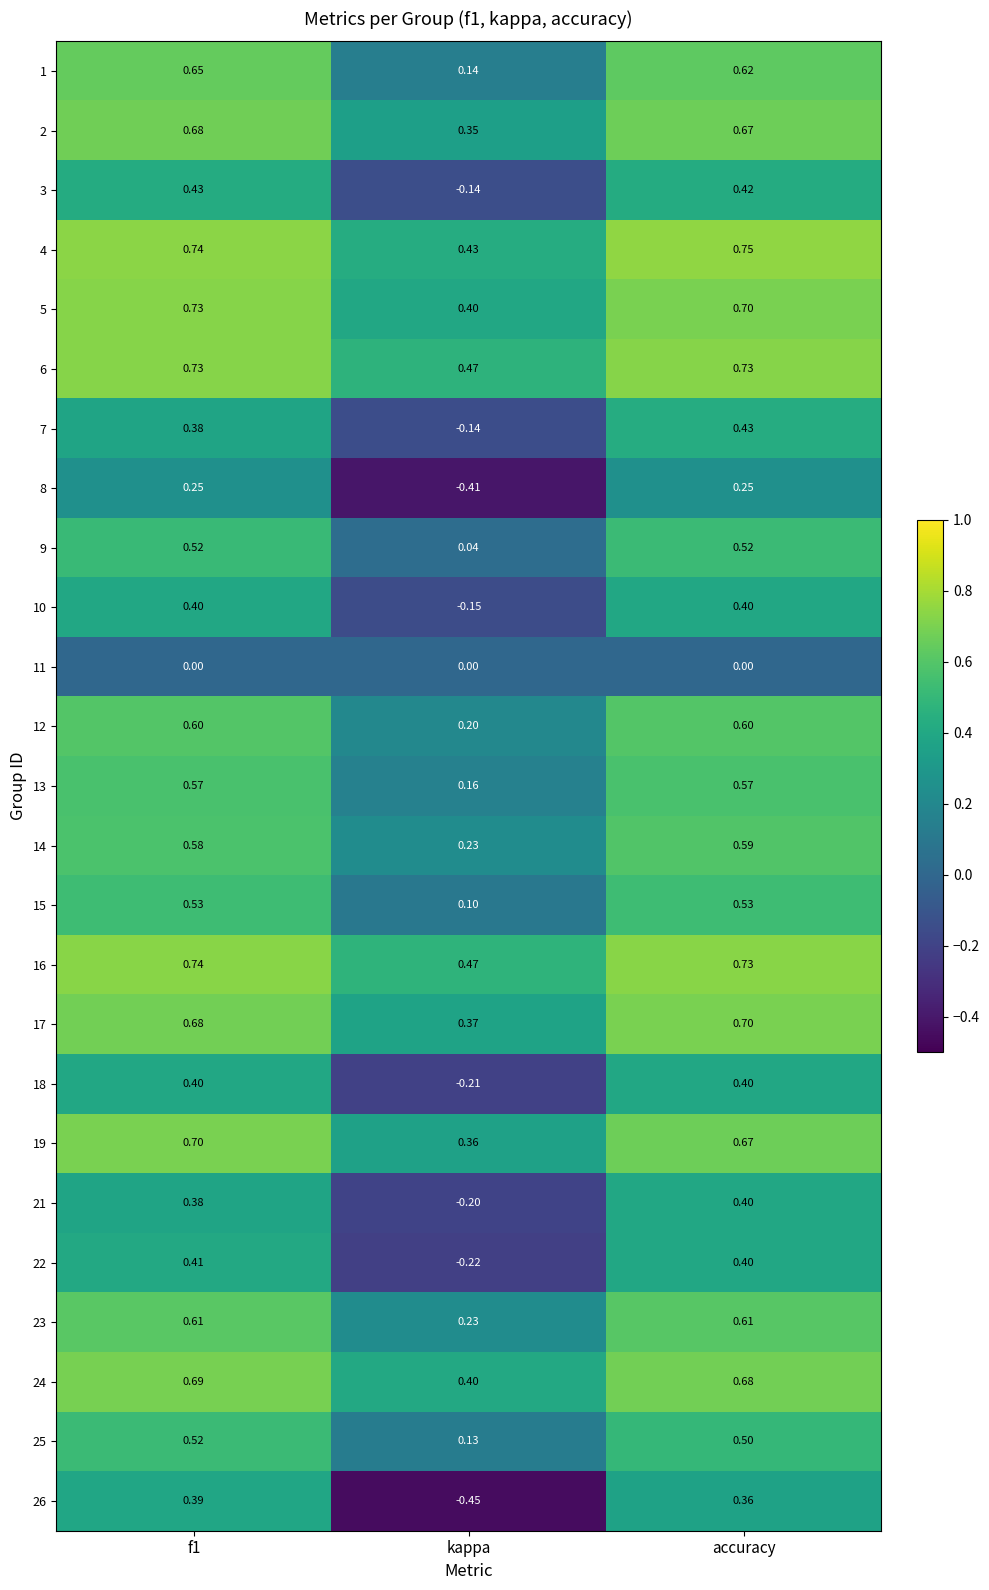

At which label is 14 closest to 0?

kappa